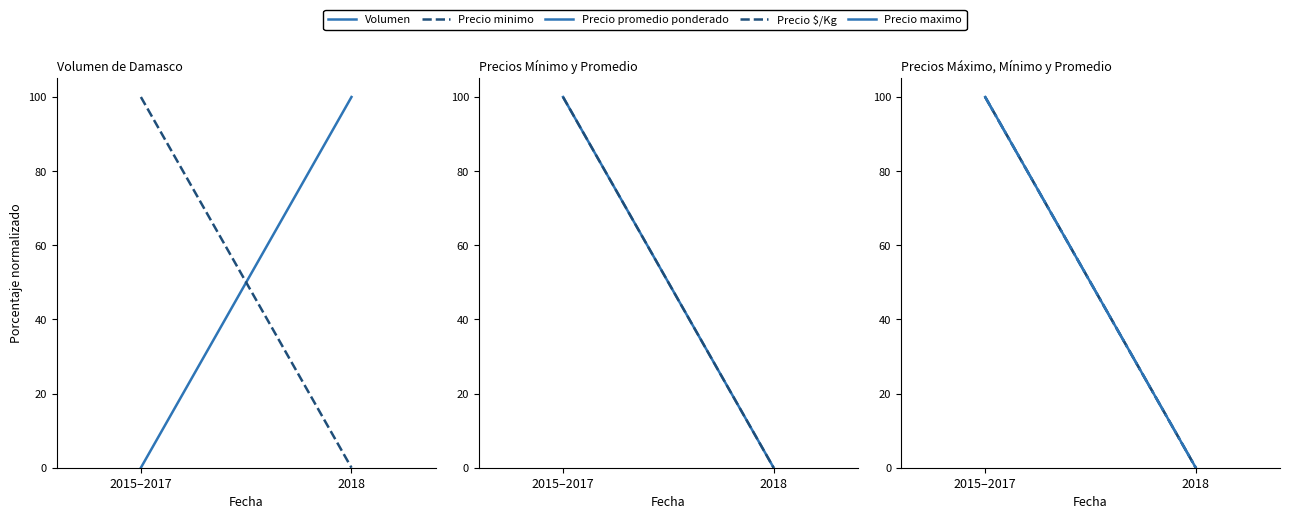

Reading left to right, what are all the values shown in this chart?

Volumen: 2015–2017=0	2018=100
Precio minimo: 2015–2017=100	2018=0
Precio promedio ponderado: 2015–2017=100	2018=0
Precio $/Kg: 2015–2017=100	2018=0
Precio maximo: 2015–2017=100	2018=0